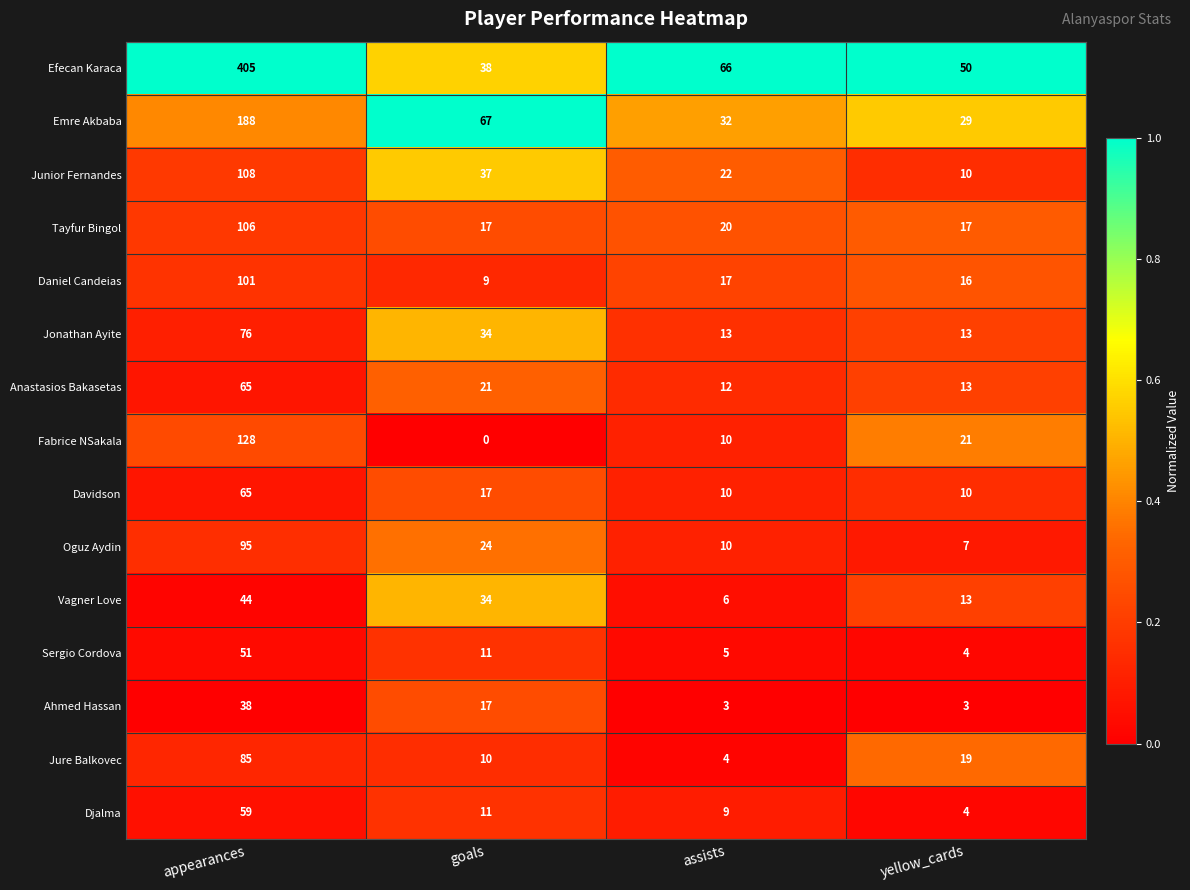

At how many categories does at least one series exceed 0?

4